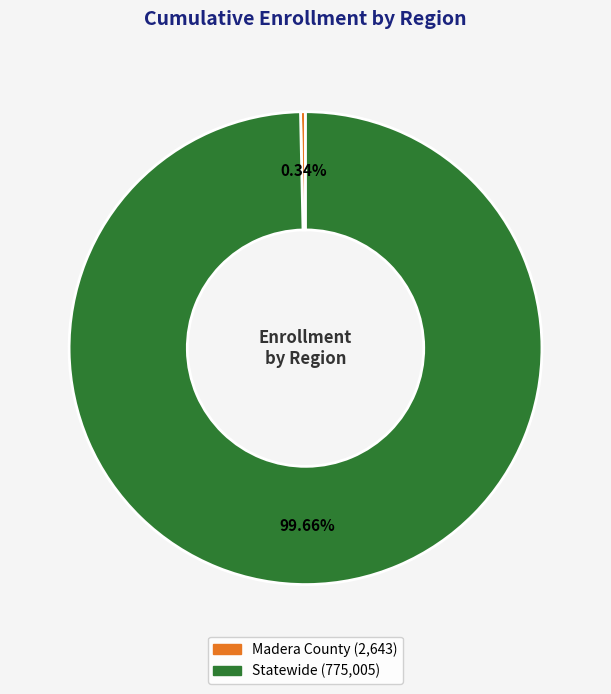

Does any single category account for the majority?

Yes